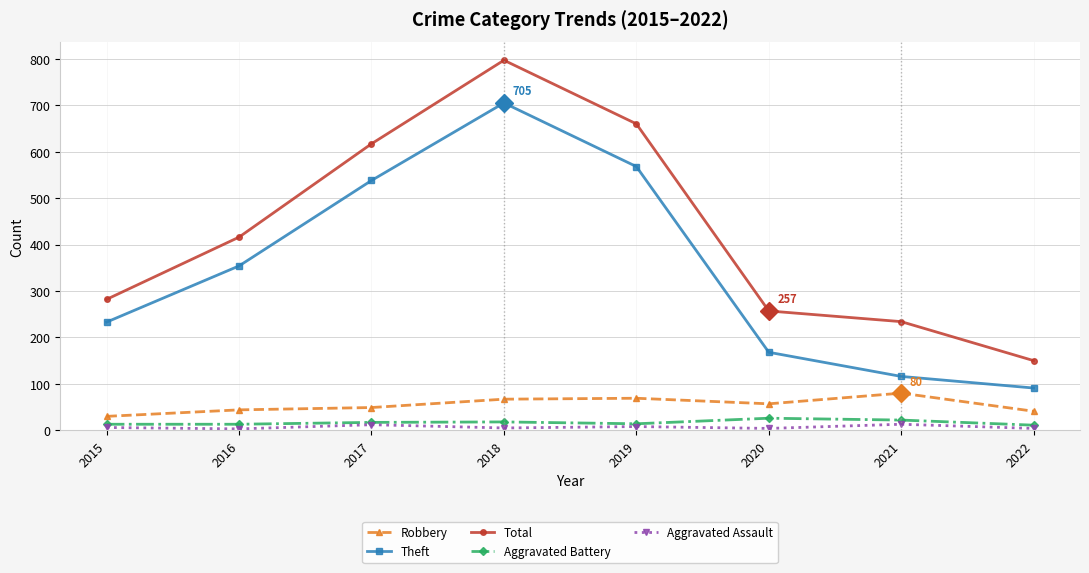

At which category does Theft reach its first local peak?

2018